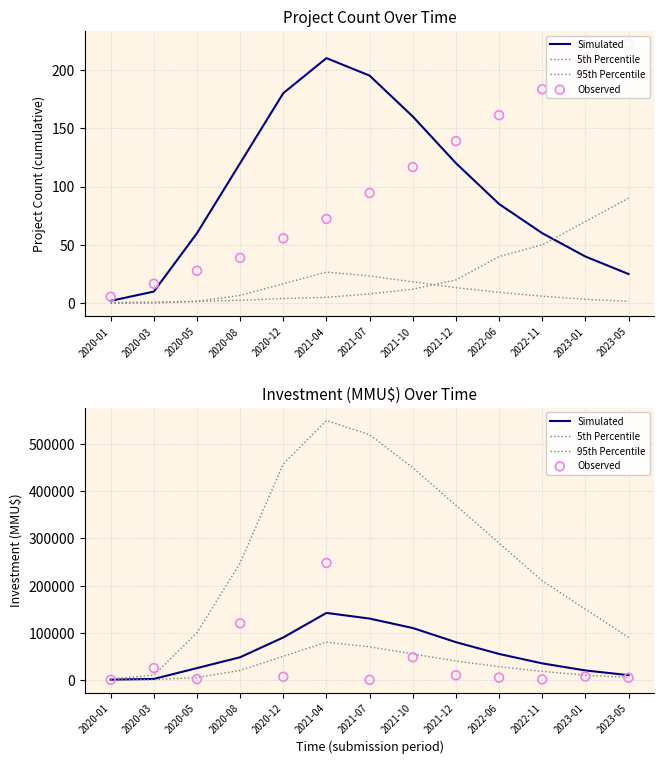

What are all the series names shown in the legend?

Simulated, 5th Percentile, 95th Percentile, Observed